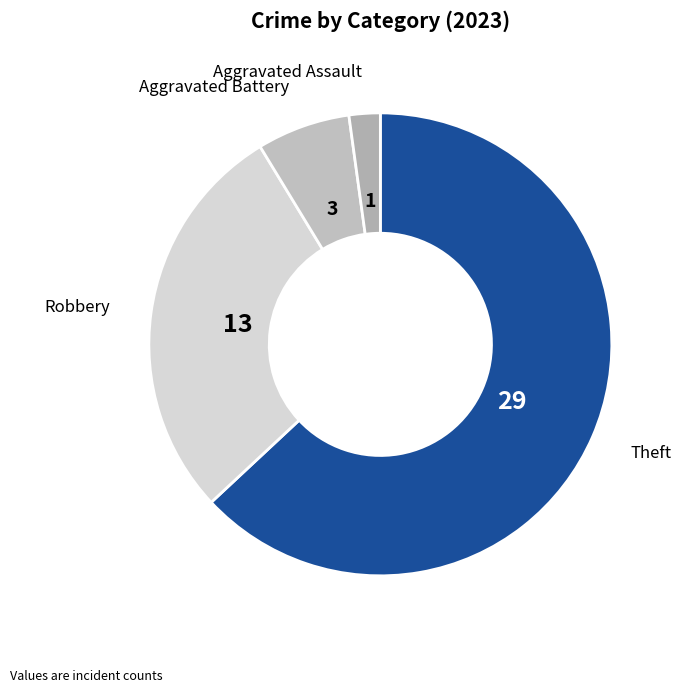

How many slices are in this pie chart?

4